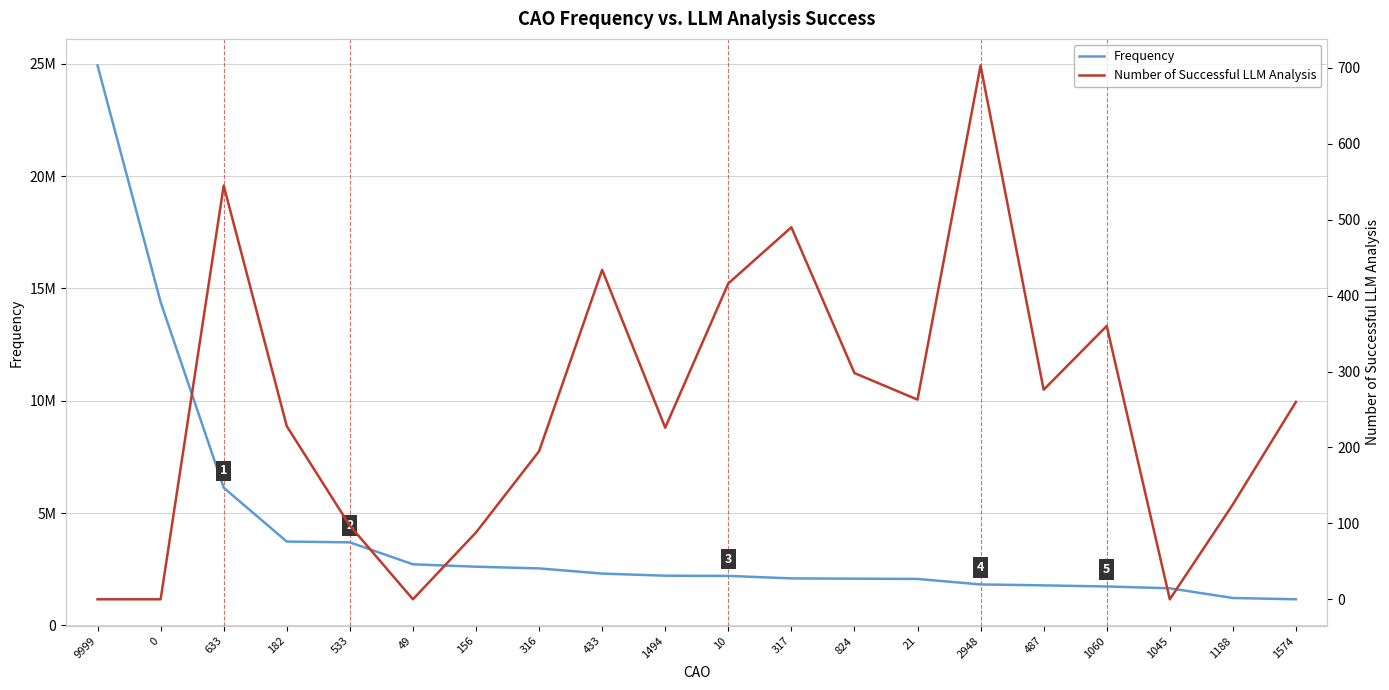

In Number of Successful LLM Analysis, how many points are higher than both neighbors (excluding endpoints)?

5